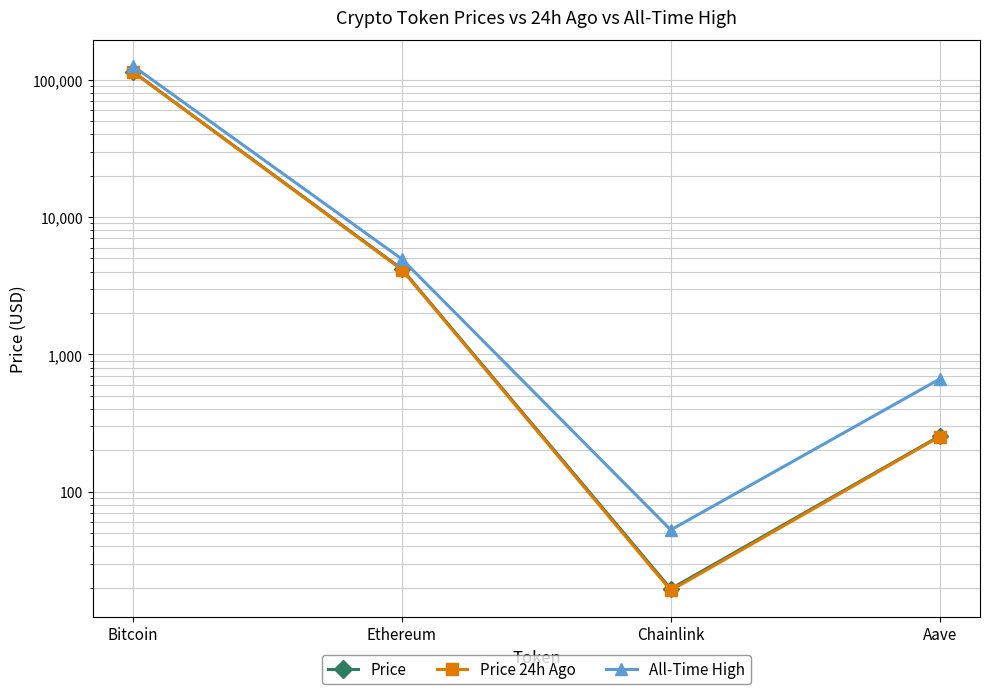

True or false: Price 24h Ago has more than 1 interior local peaks.

False